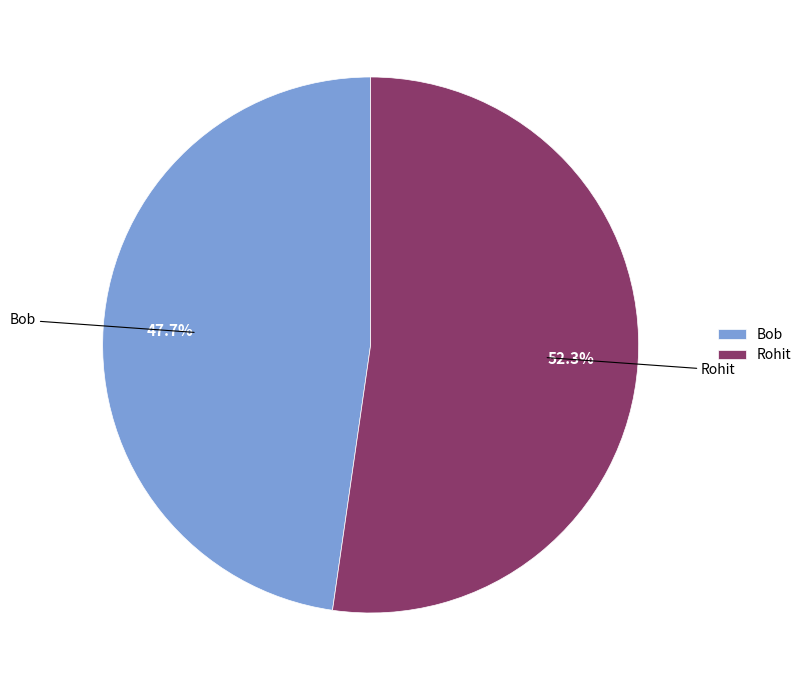

To the nearest percent, what portion does Bob represent?

48%